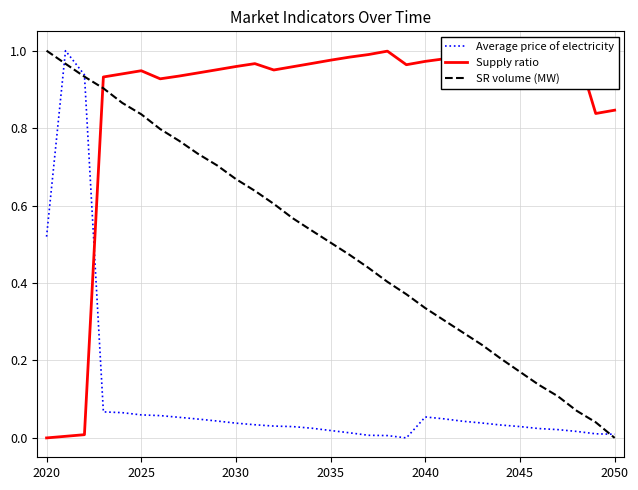

Which category has the lowest value in the SR volume (MW) series?

2050